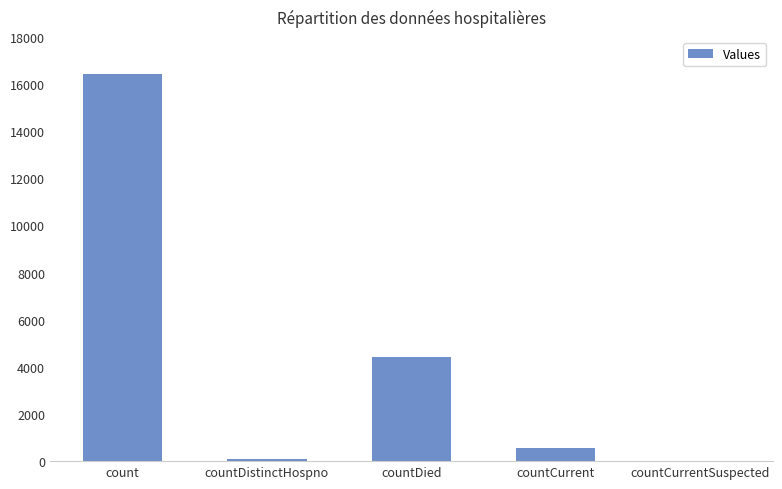

What is the ratio of the value at count to the value at countDistinctHospno?

210.5